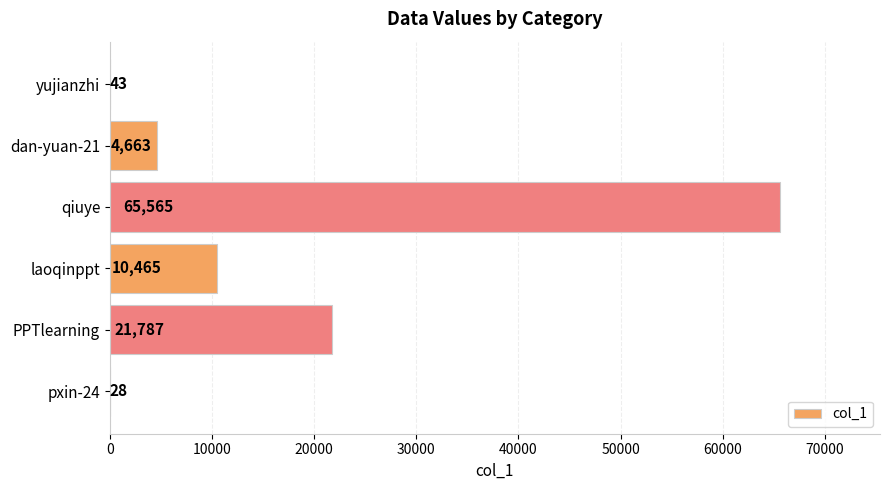

How many series are shown in this chart?

1